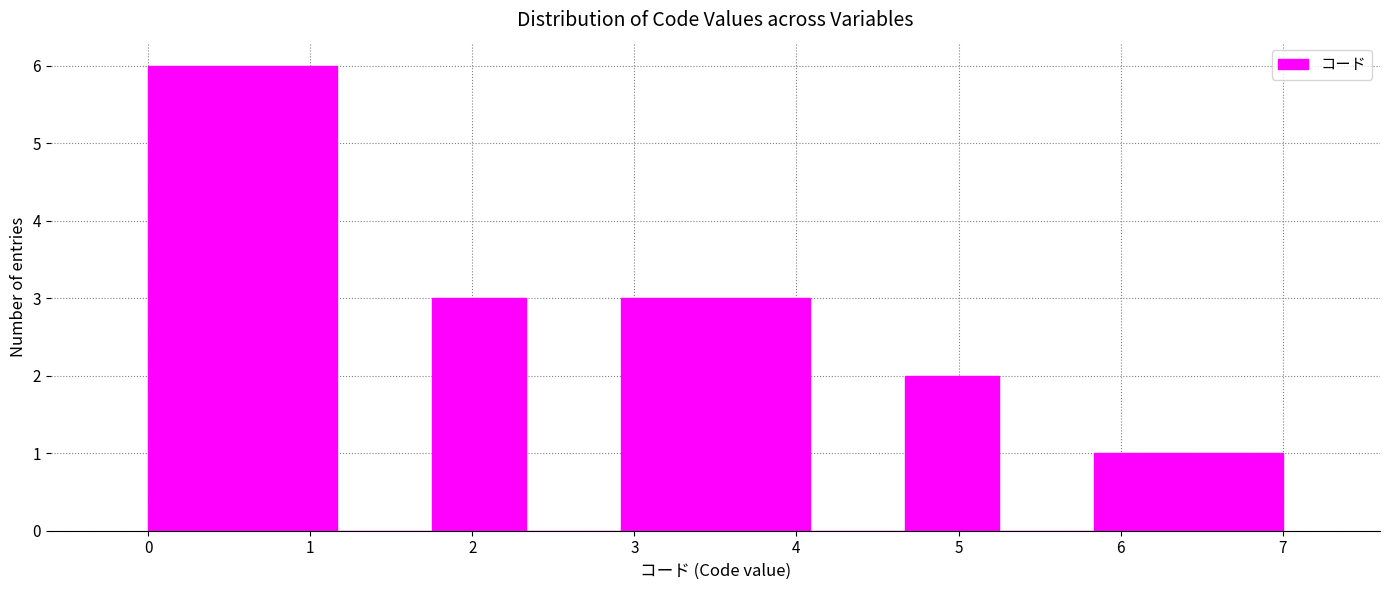

Reading left to right, transcribe this chart: for each bar, give the range it covers on the x-axis and its height. Neither the bar edges nor the heights are printed on the chart, so give them approximately, as read against the axes.

0.0 to 0.6: 6
0.6 to 1.2: 6
1.2 to 1.8: 0
1.8 to 2.3: 3
2.3 to 2.9: 0
2.9 to 3.5: 3
3.5 to 4.1: 3
4.1 to 4.7: 0
4.7 to 5.3: 2
5.3 to 5.8: 0
5.8 to 6.4: 1
6.4 to 7.0: 1